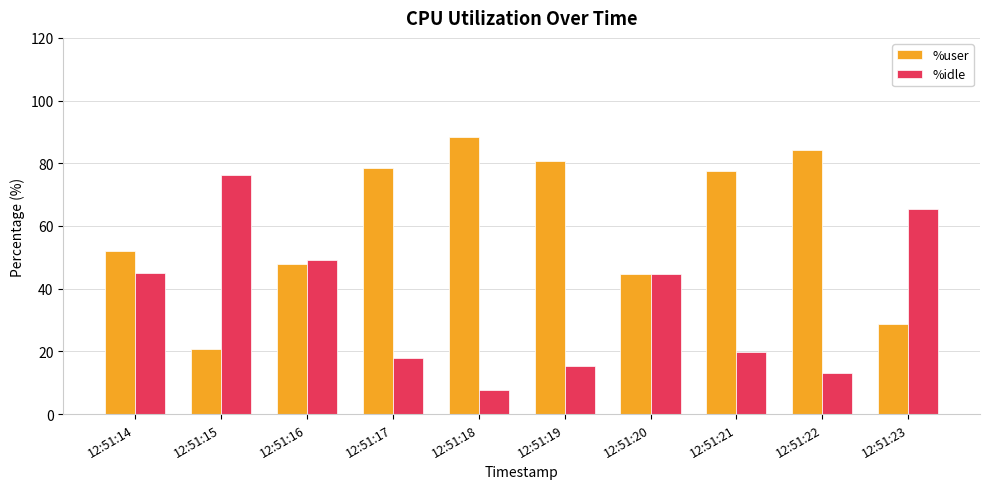

At which label is %user closest to 54?

12:51:14